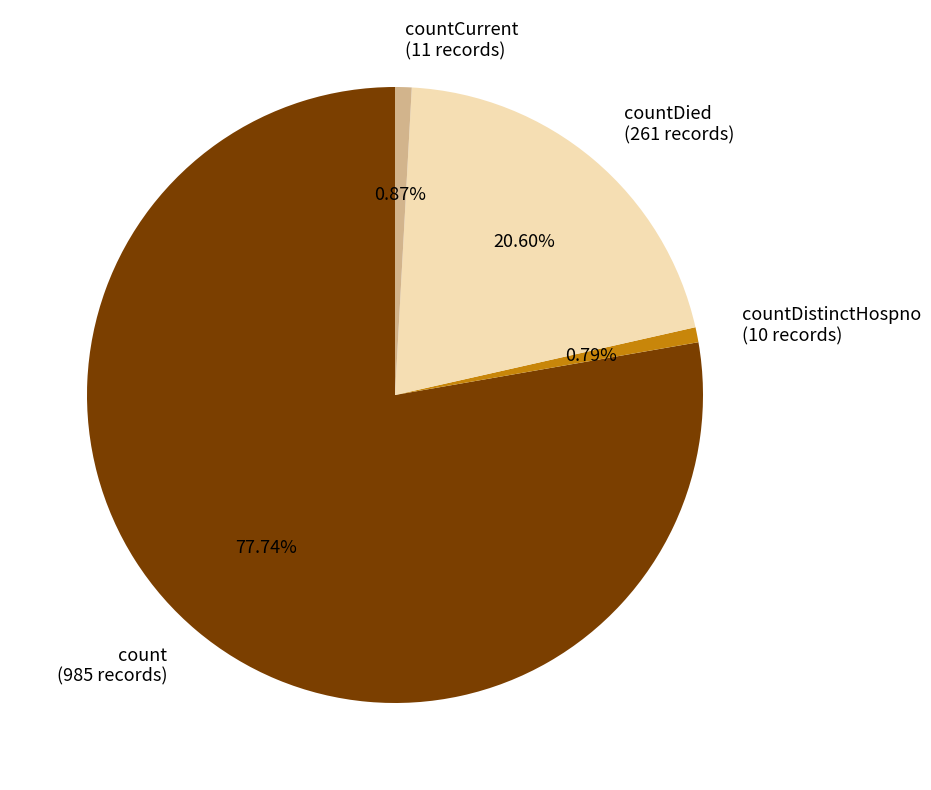

Does count (985 records) account for over 50% of the chart?

Yes